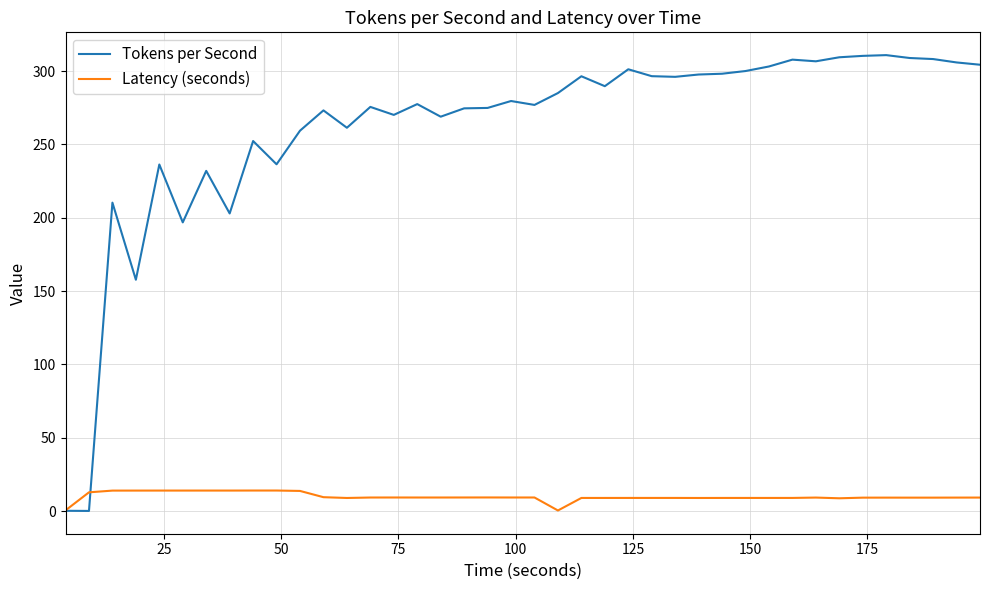

What are all the series names shown in the legend?

Tokens per Second, Latency (seconds)